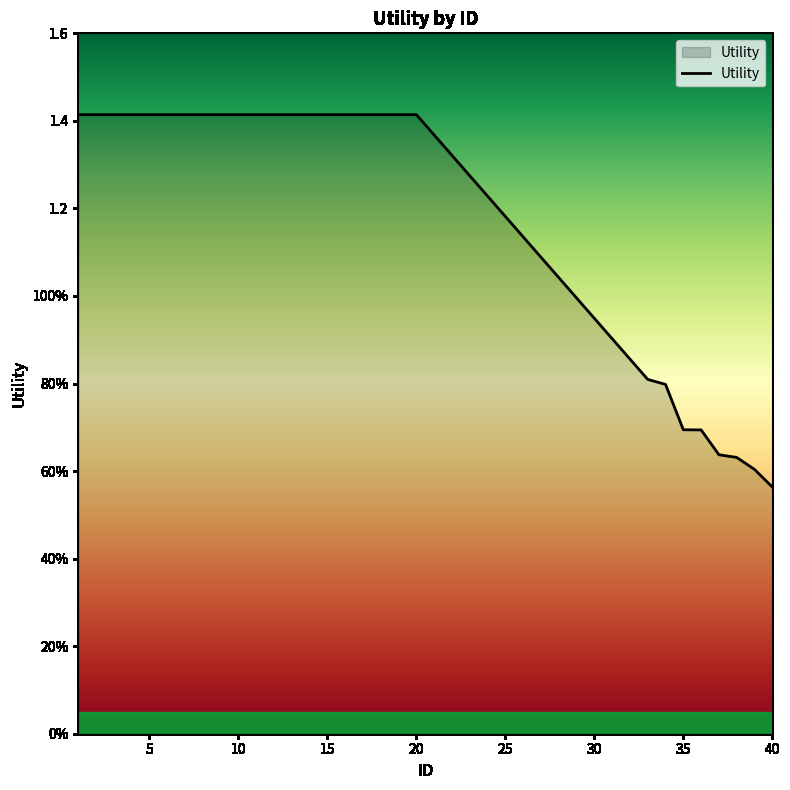

Does the chart have visible grid lines?

No